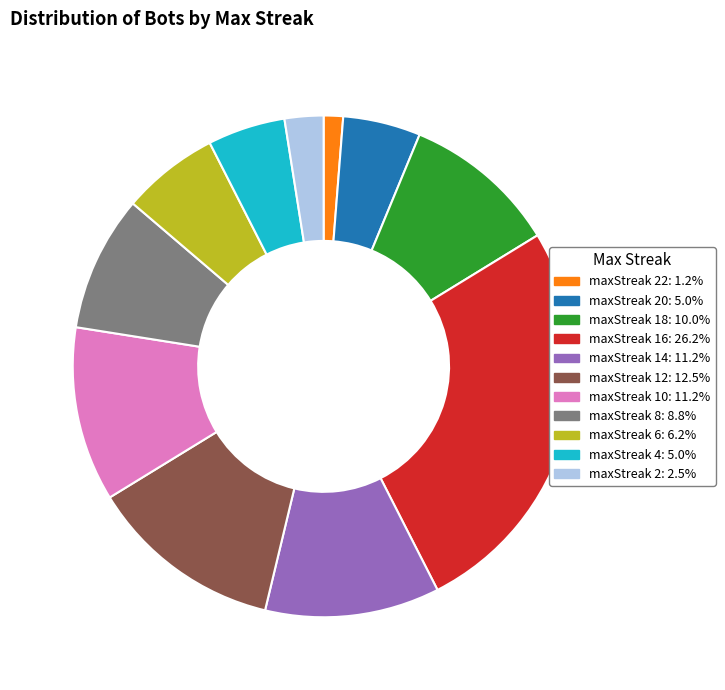

Is there any slice that represents more than half of the pie?

No